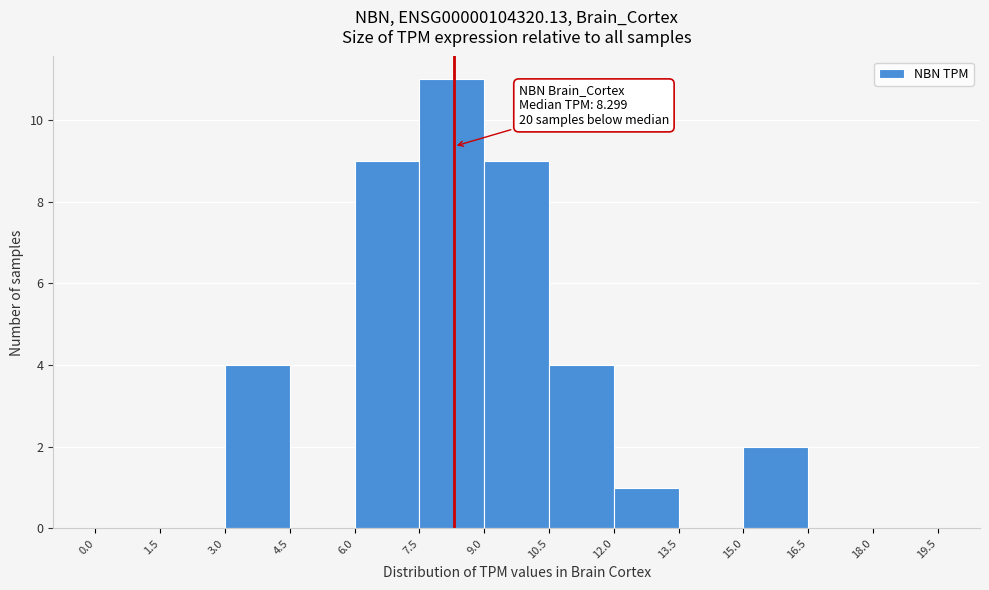

Over which range of the x-axis is the bar tallest?

7.5 to 9.0